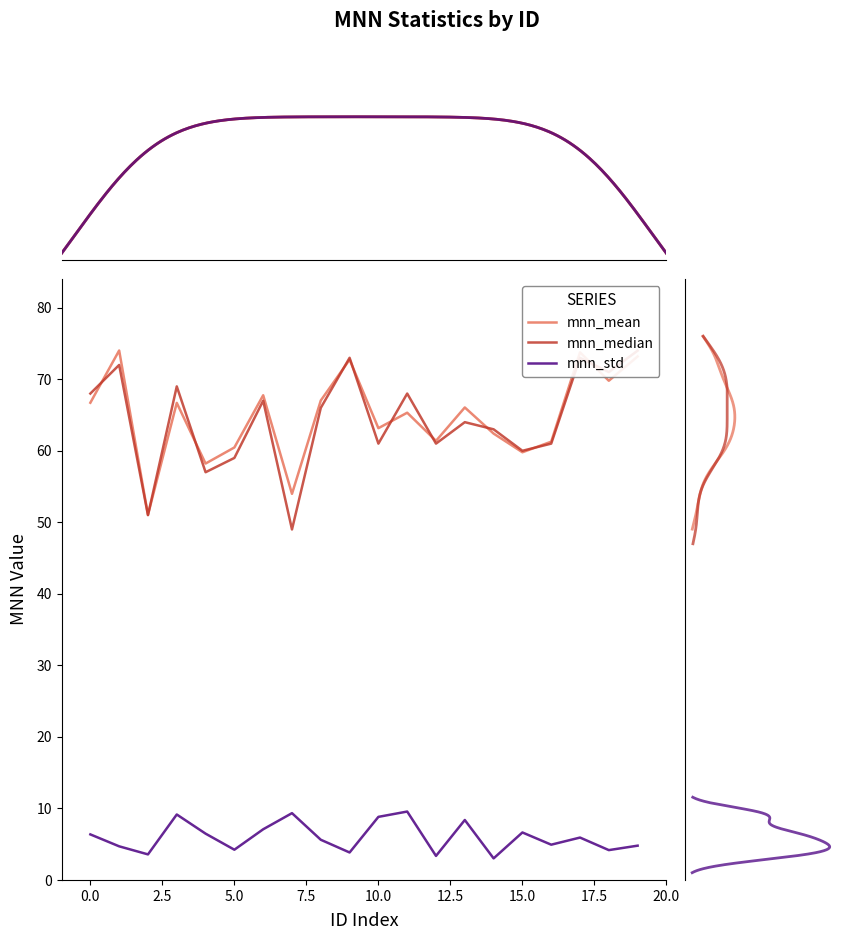

True or false: mnn_median has more than 0 points higher than both neighbors.

True